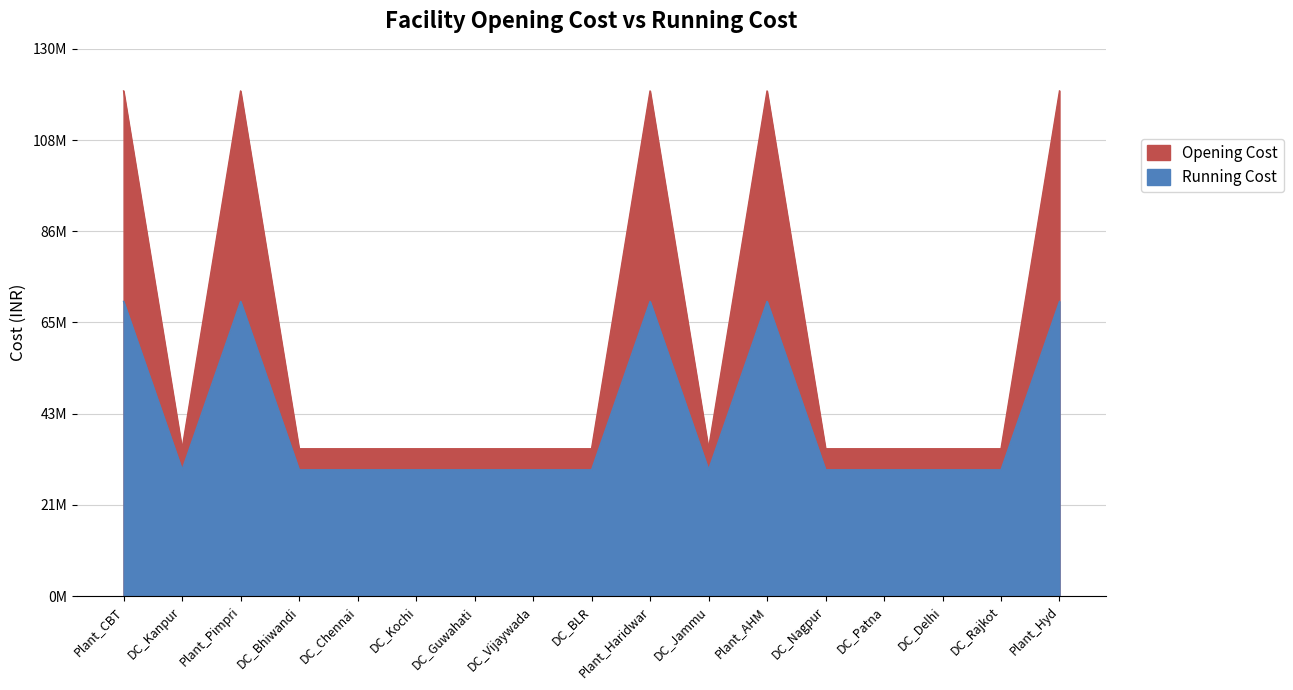

True or false: Running Cost and Opening Cost cross at least once.

False